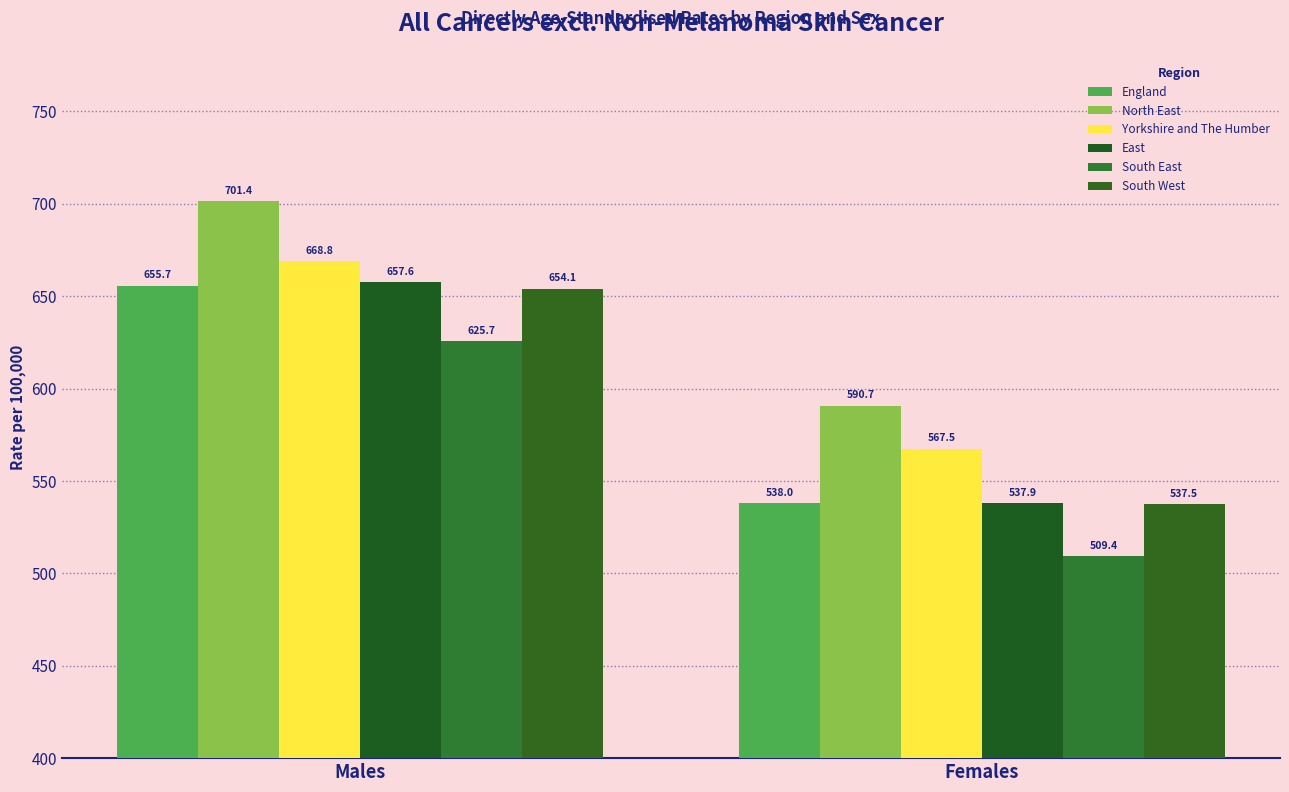

Which category has the highest value in the East series?

Males